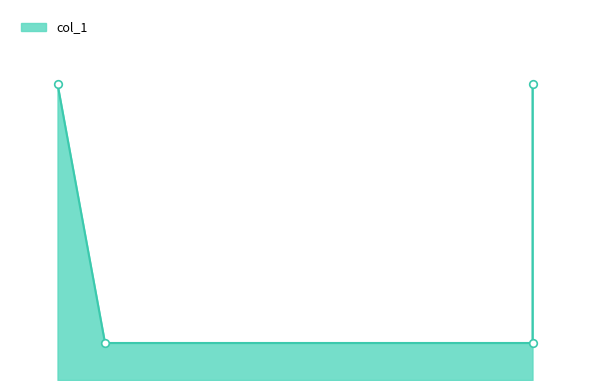

What is the change in value from 0.55 to 0.55?

+0.8